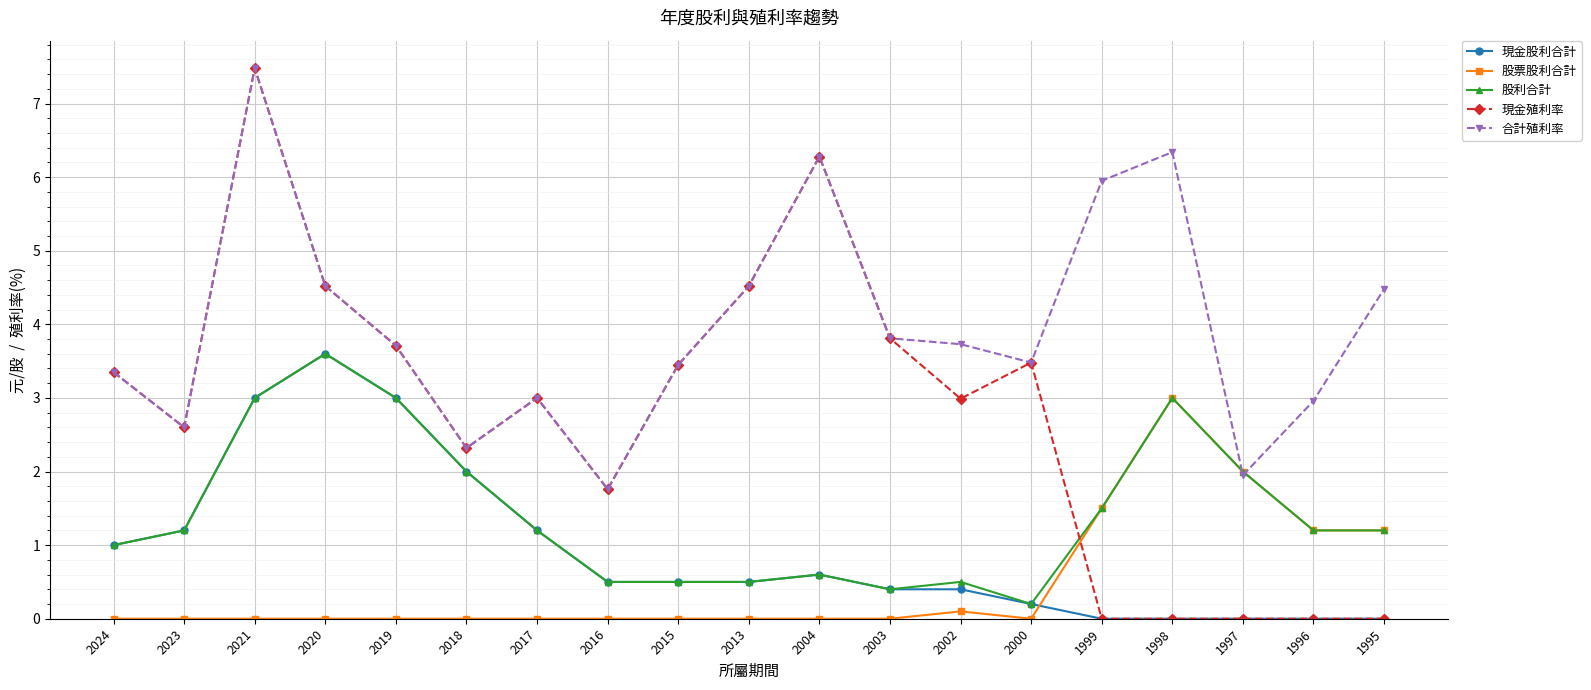

Is this an area chart (filled region under the line)?

No